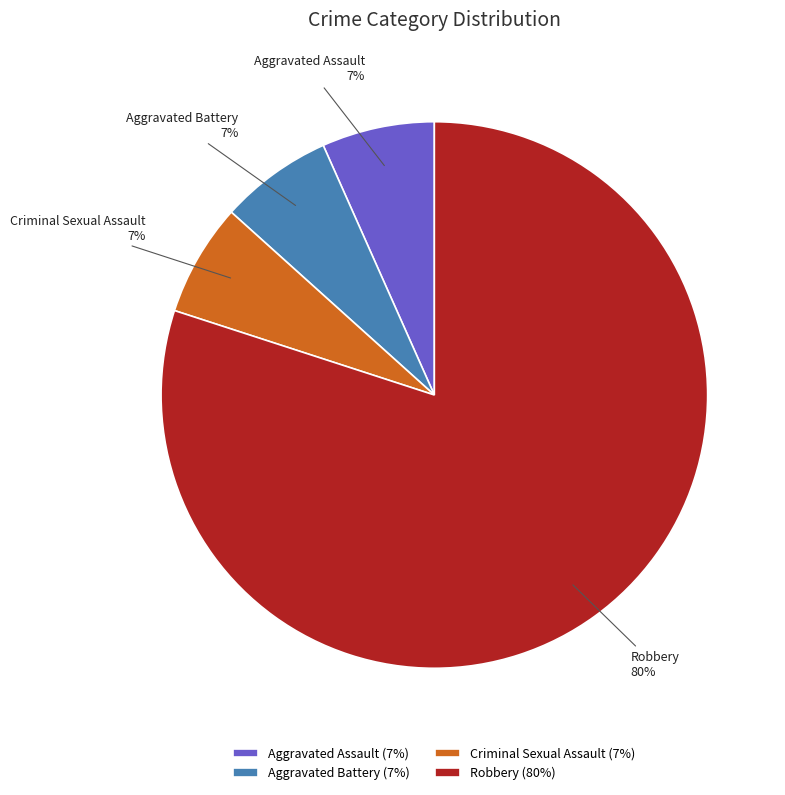

Count the number of slices in the pie.

4